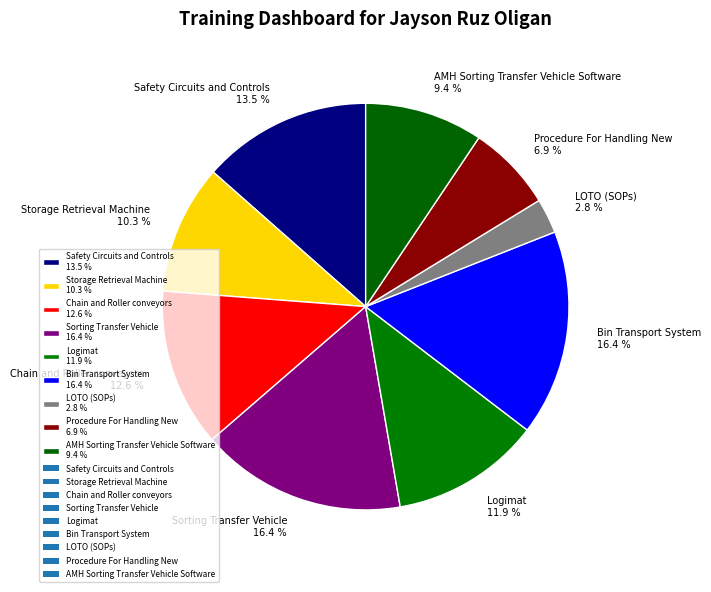

What portion of the pie excludes Procedure For Handling New?

93.1%